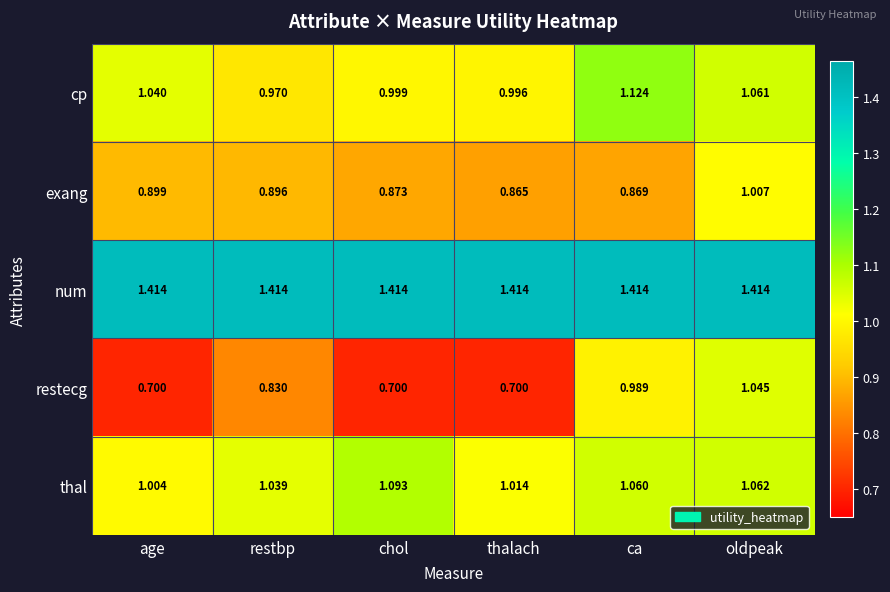

Between thalach and oldpeak, which series saw the biggest shift?

restecg